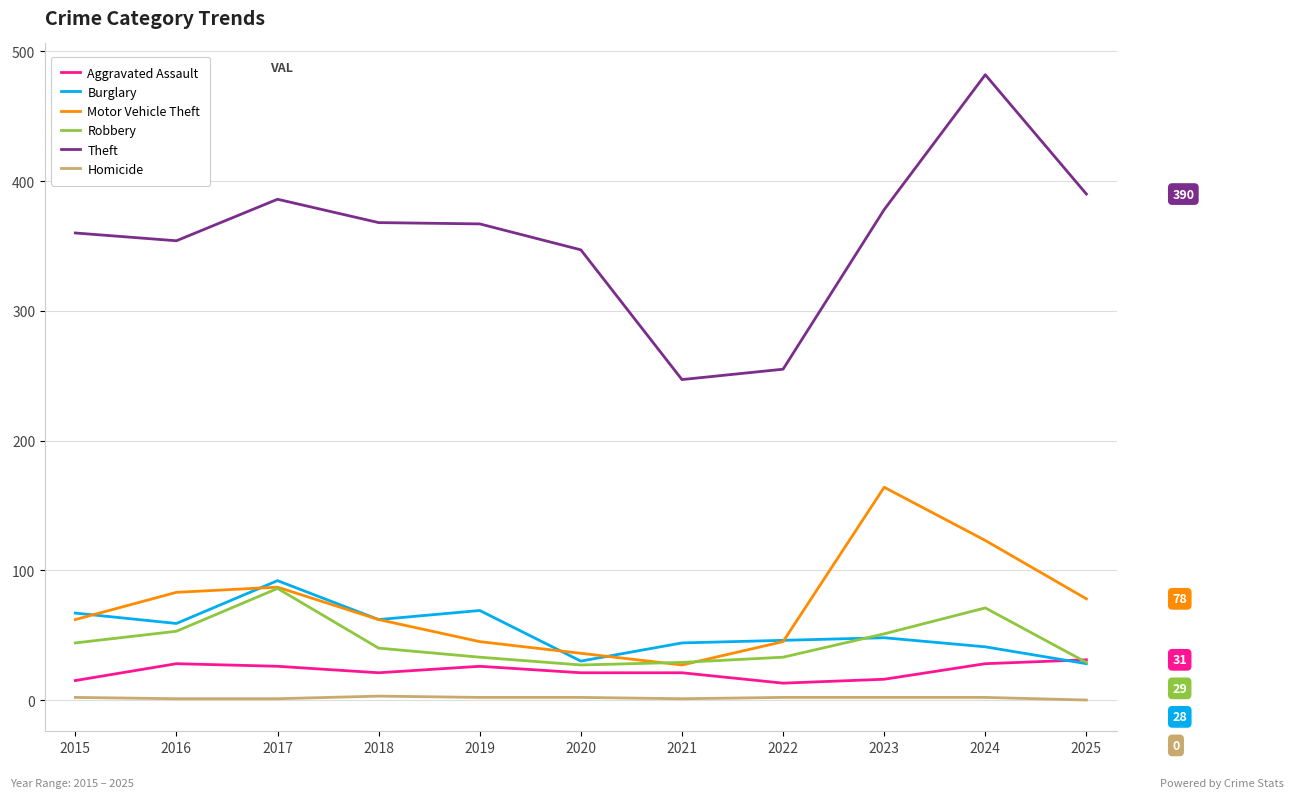

List the labels in order of Homicide value, smallest first.

2025, 2016, 2017, 2021, 2015, 2019, 2020, 2022, 2023, 2024, 2018